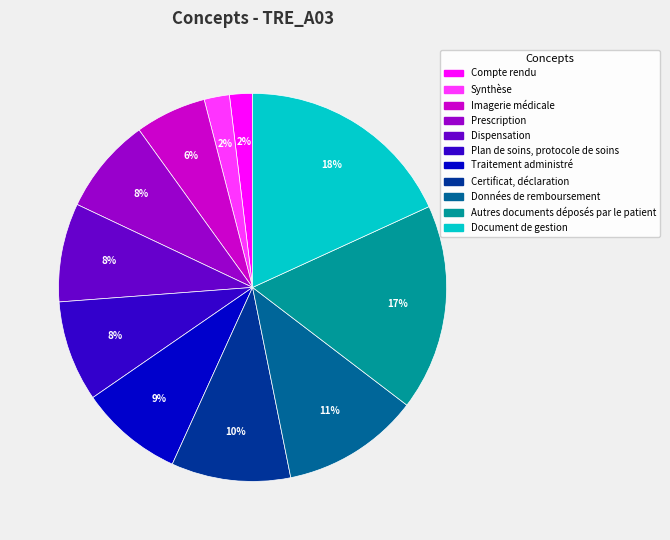

Do Synthèse and Autres documents déposés par le patient together represent more than half of the pie?

No